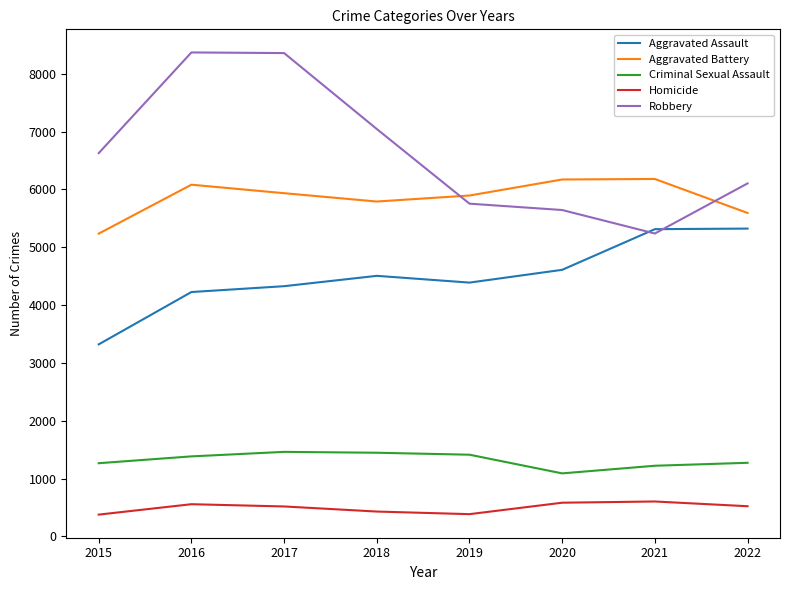

Which series changed the most between 2017 and 2019?

Robbery